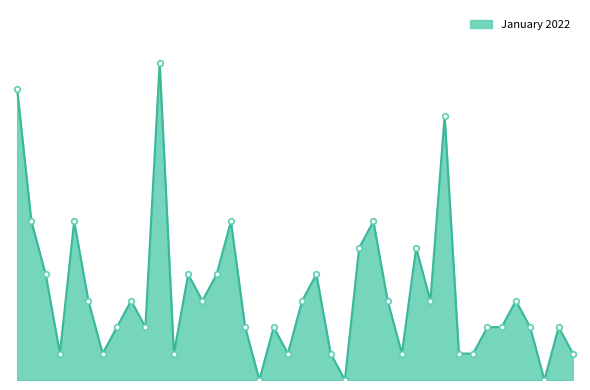

Does the chart have visible grid lines?

No